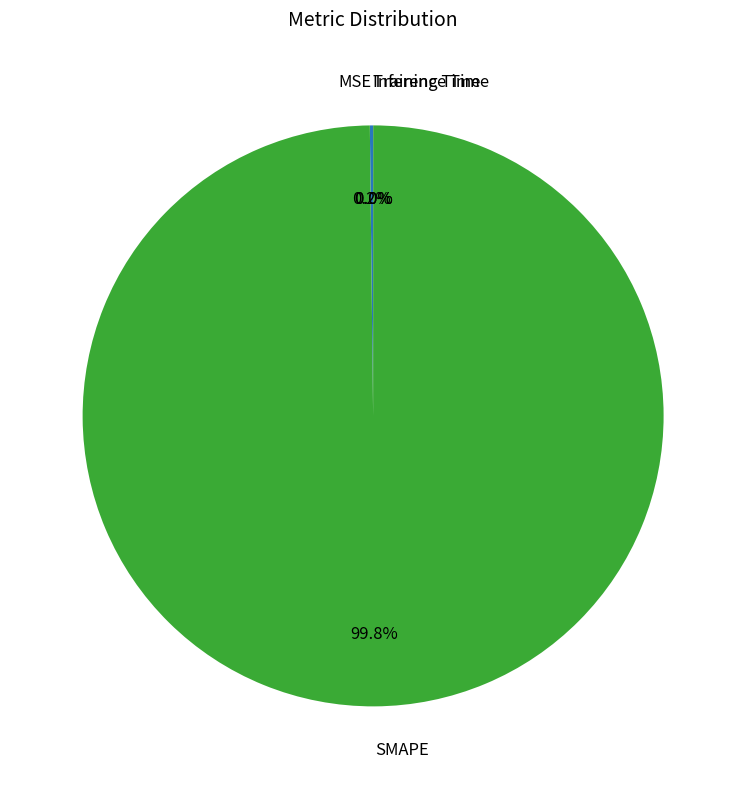

To the nearest percent, what is the difference between the largest and smallest slice percentages?

100%